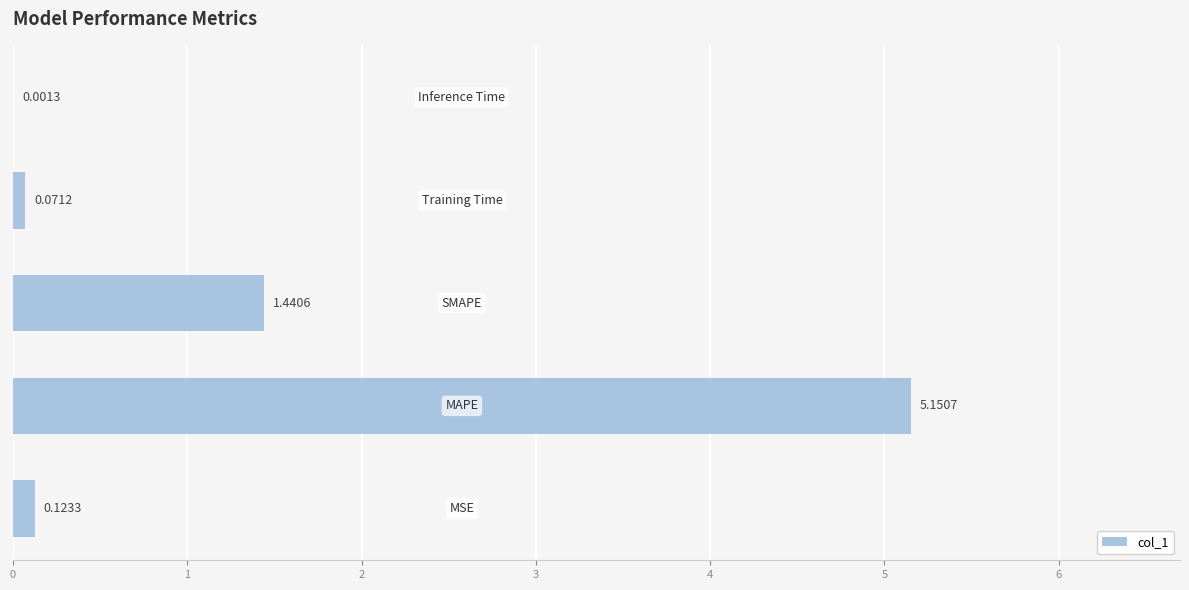

What is the sum of all values?

6.8